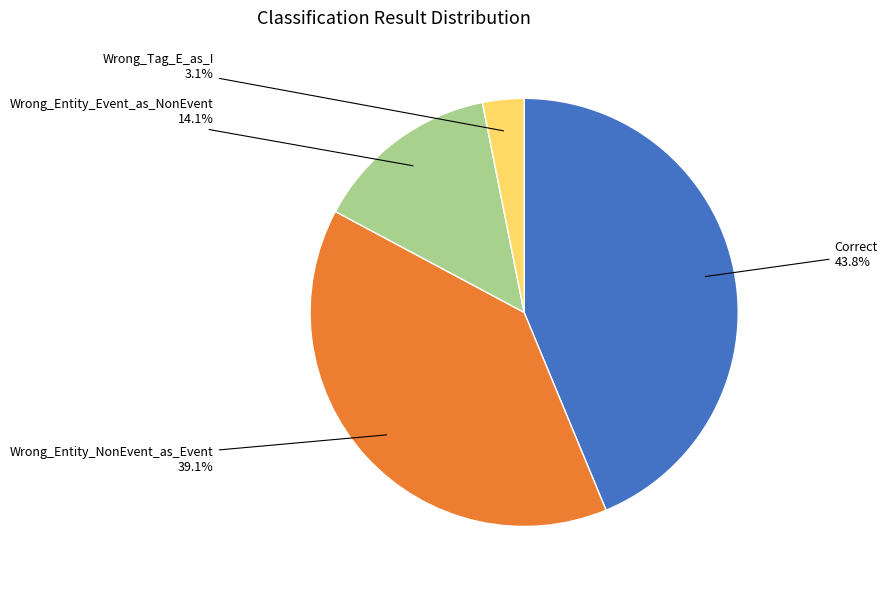

Does any single category account for the majority?

No